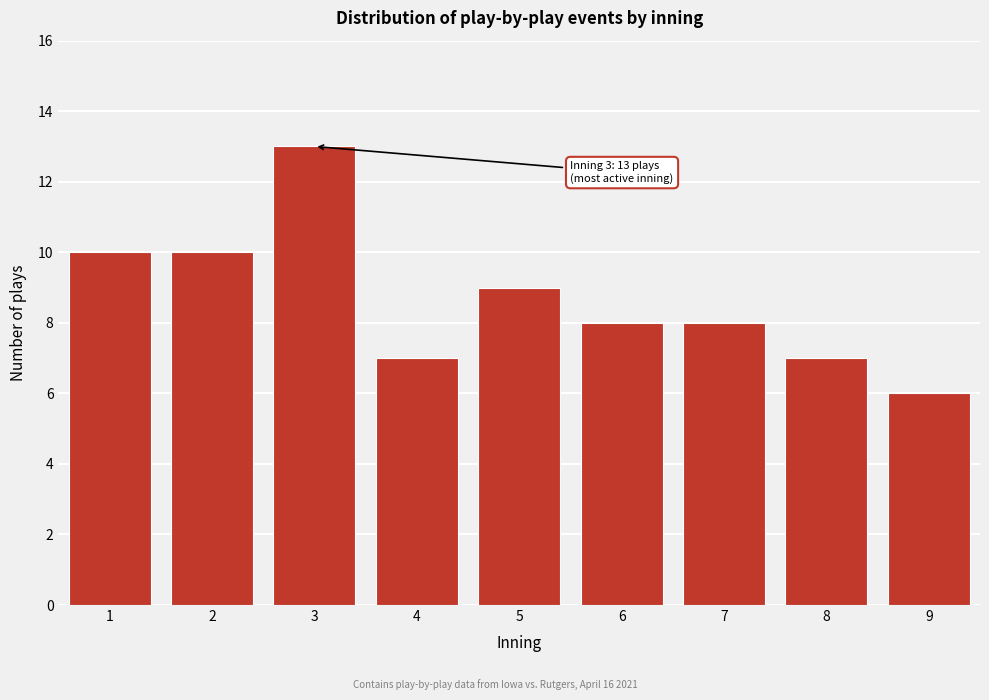

Reading left to right, list all the values displayed in this chart.

1=10	2=10	3=13	4=7	5=9	6=8	7=8	8=7	9=6